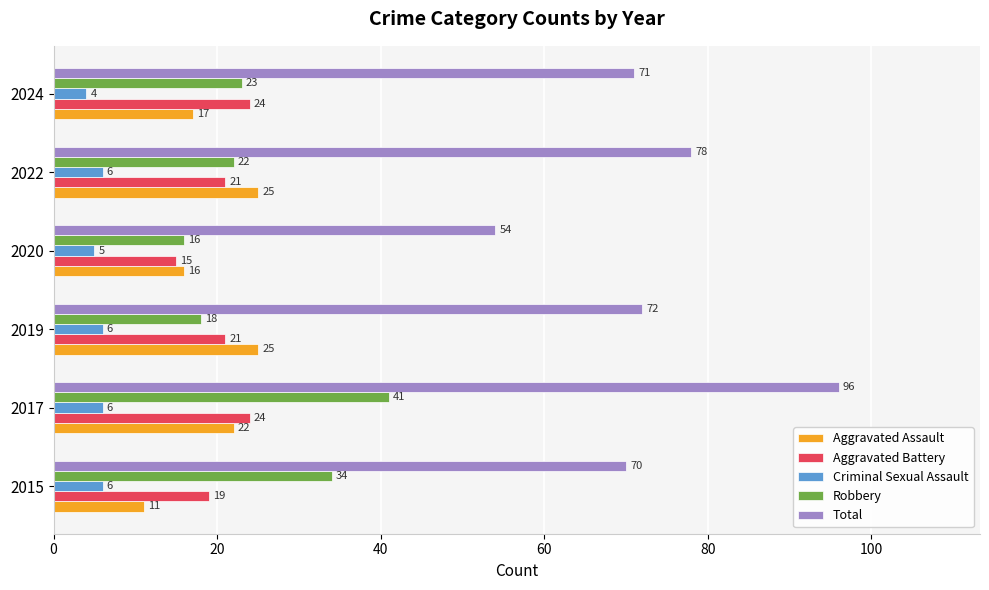

The Aggravated Assault series shows 10 at 2024. True or false?

False